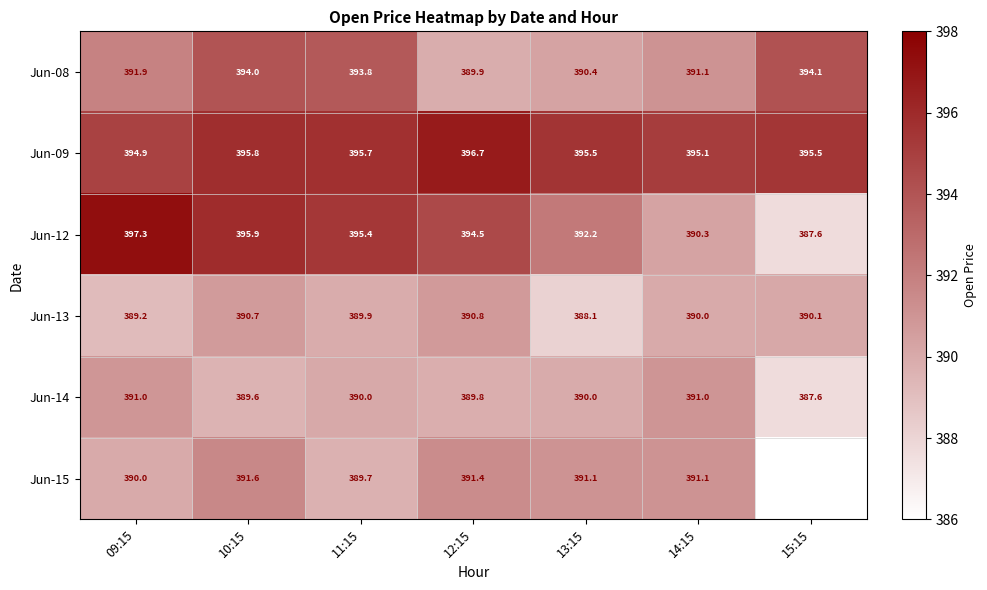

At which category is the sum across all series the highest?

10:15